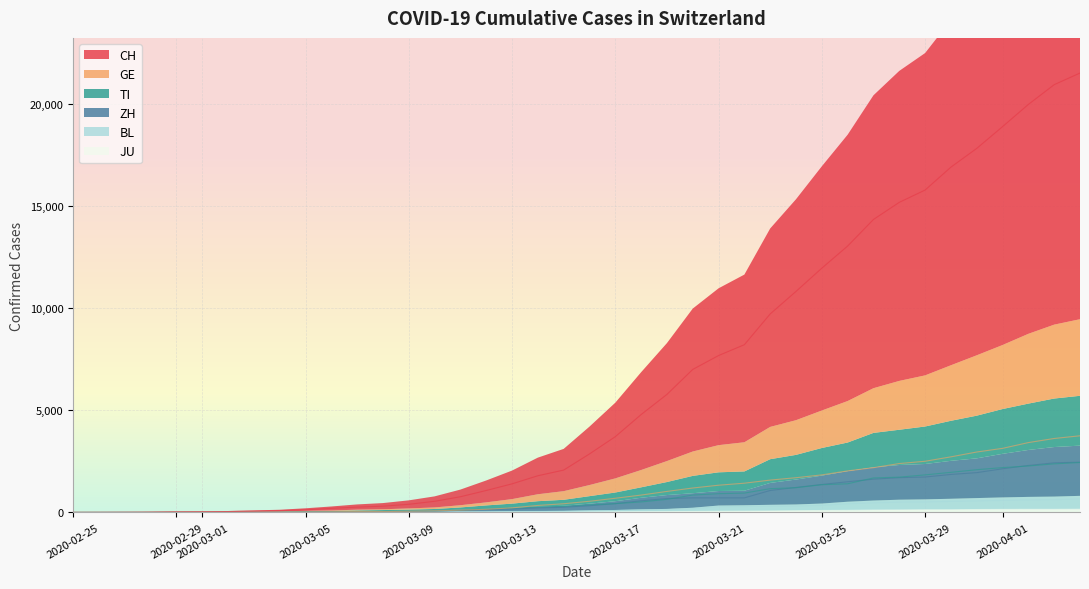

At which category does the chart reach its peak across all series?

2020-04-04